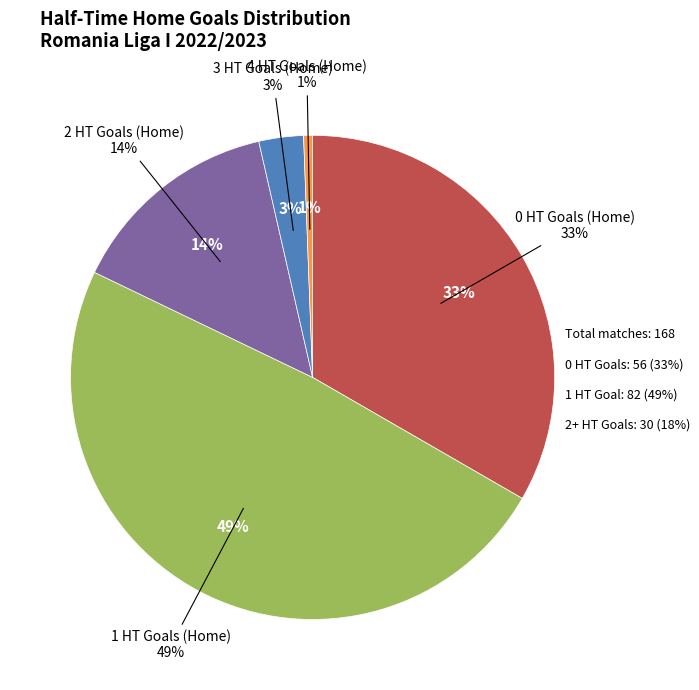

How many slices are in this pie chart?

5